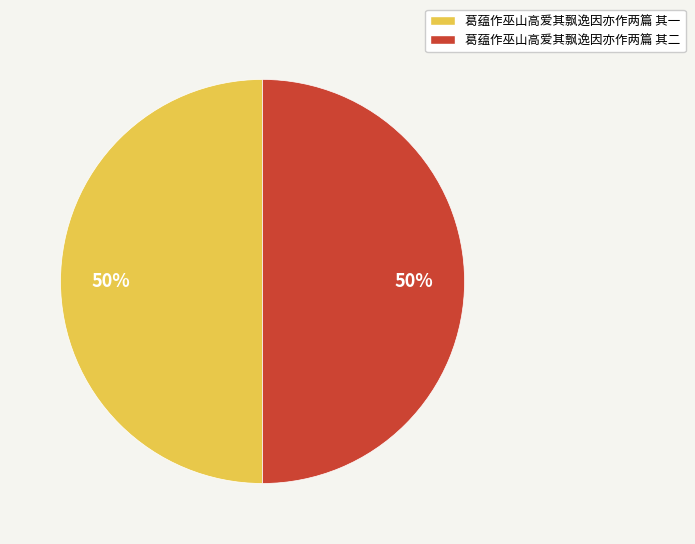

Is it true that 葛蕴作巫山高爱其飘逸因亦作两篇 其一 is 50% of the pie?

True